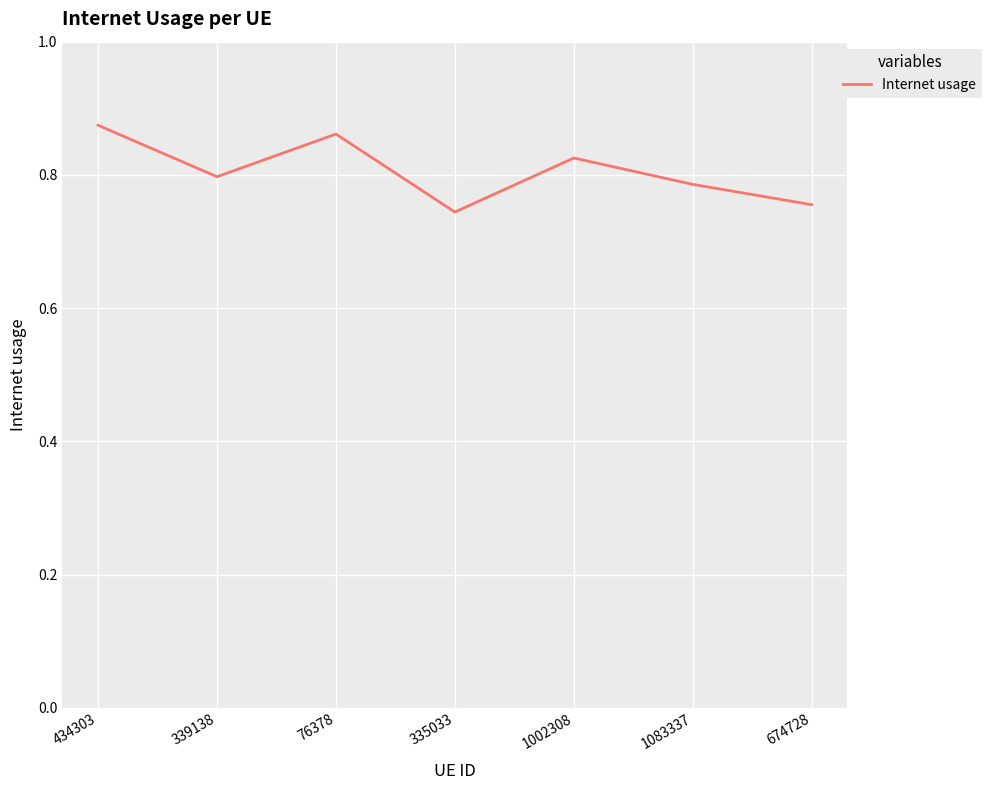

How many values are between 0 and 1?

7